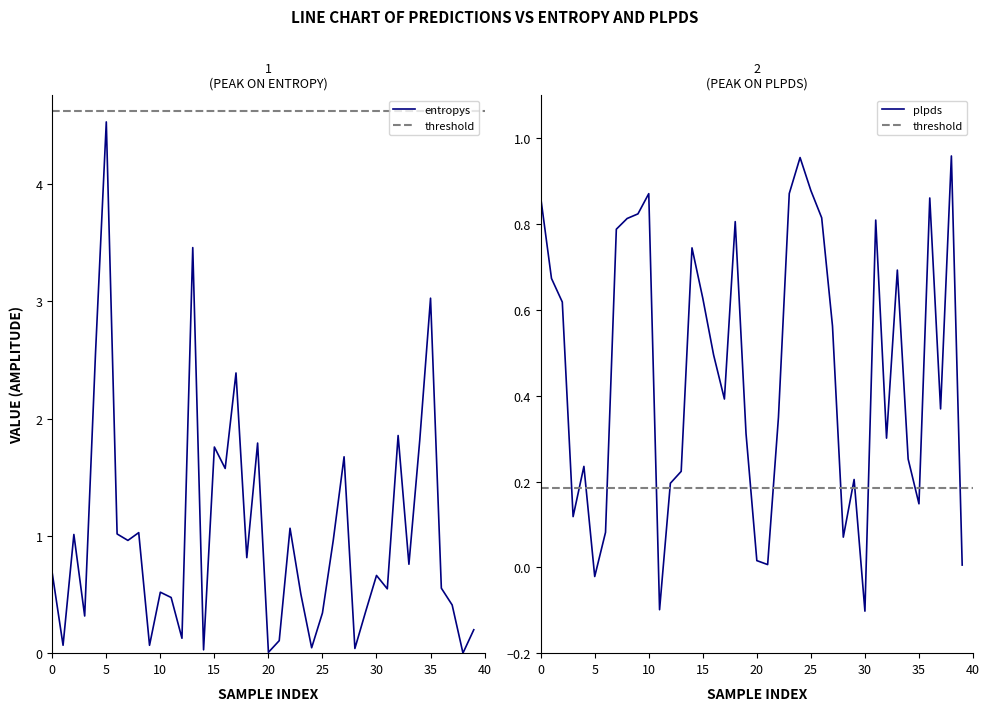

How many data points in plpds are above 0?

37